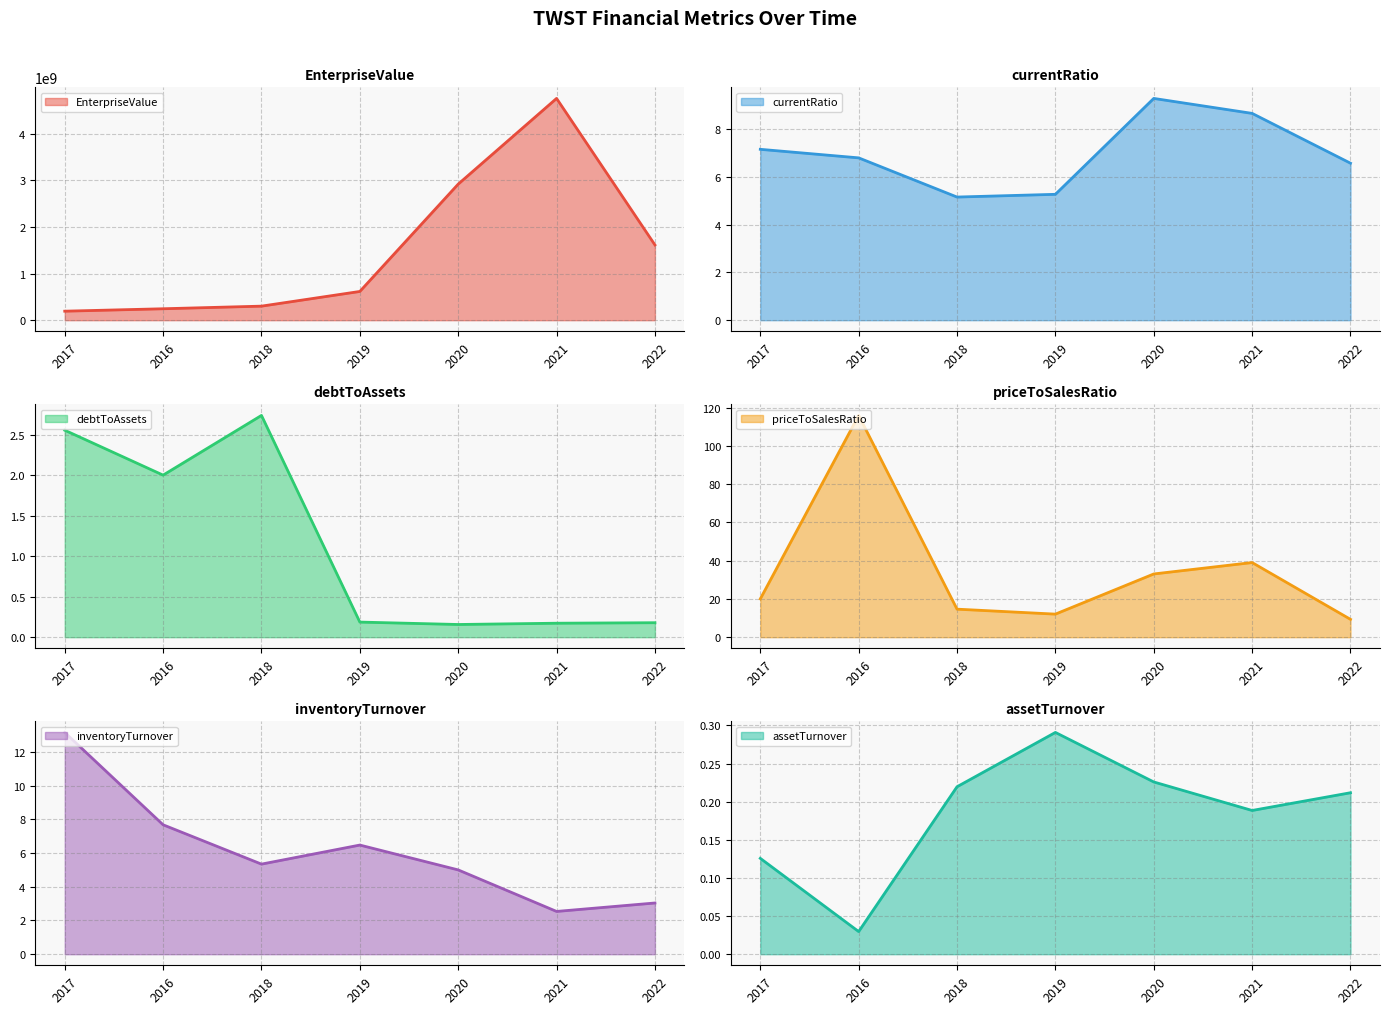

List the series in order of their peak value, highest first.

EnterpriseValue, priceToSalesRatio, inventoryTurnover, currentRatio, debtToAssets, assetTurnover